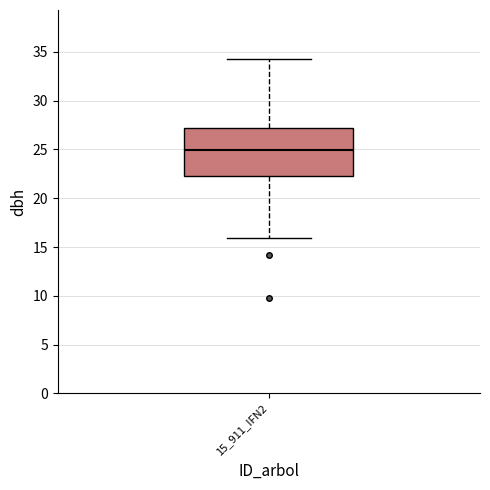

Transcribe this box plot: give where the median line is, the range the box spans, and where the two whiskers end, as read against the y-axis. The values are not printed on the chart, so give them approximately, as read against the axis.

median 25.0, box 22.5 to 27.0, whiskers 16.0 to 34.5